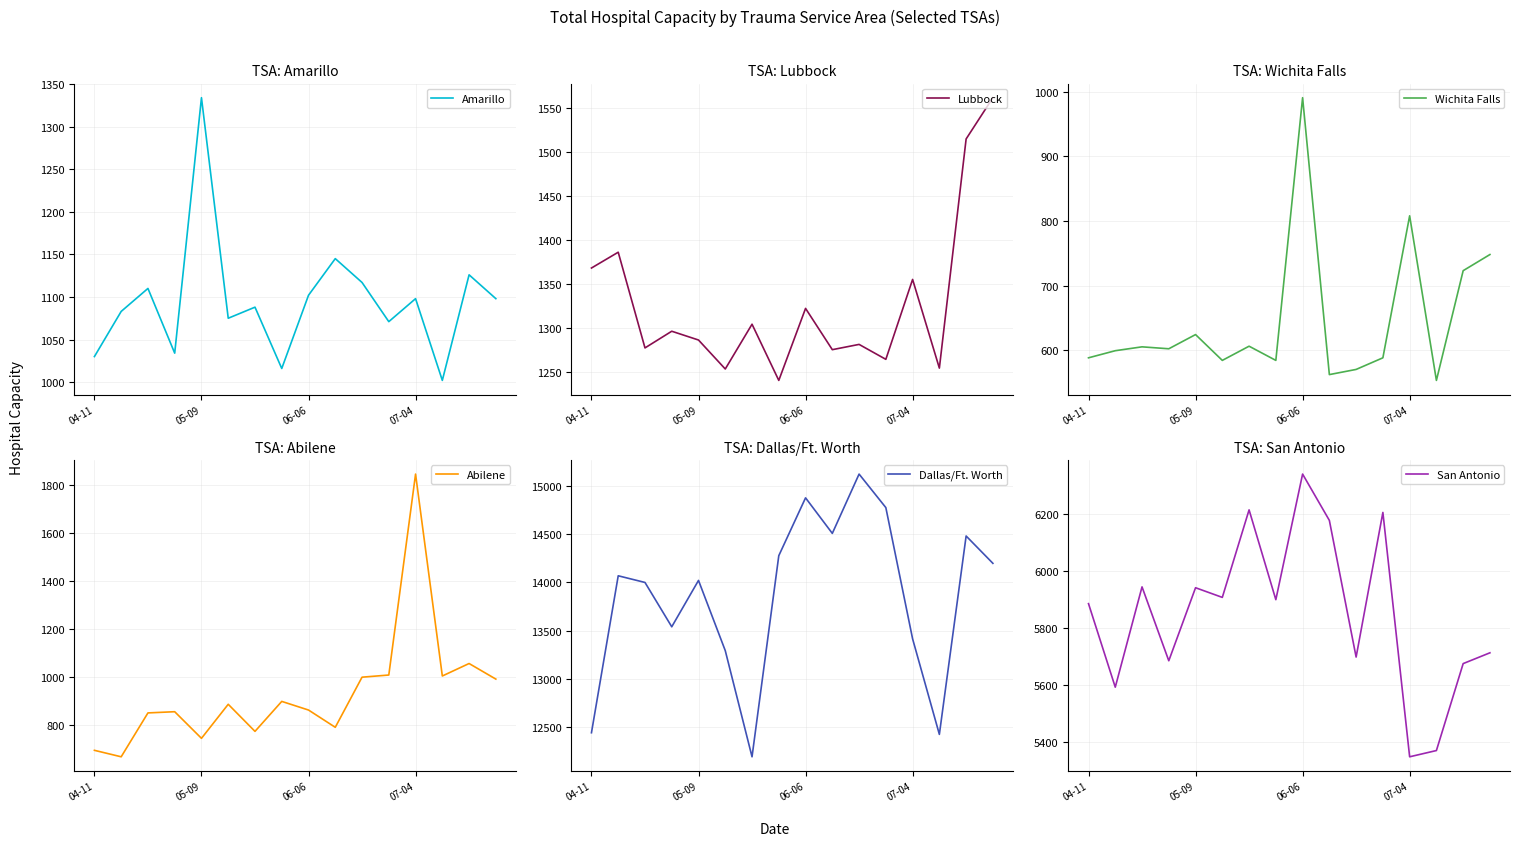

At which label does San Antonio reach its peak?

06-06